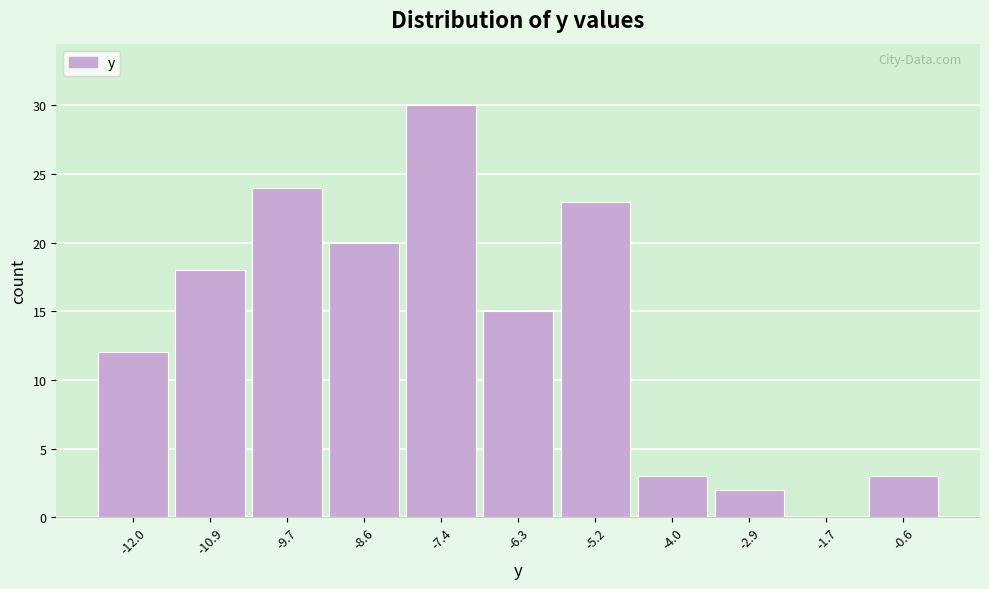

Reading left to right, transcribe this chart: for each bar, give the range it covers on the x-axis and its height. Neither the bar edges nor the heights are printed on the chart, so give them approximately, as read against the axes.

-12.6 to -11.4: 12
-11.4 to -10.4: 18
-10.4 to -9.2: 24
-9.2 to -8.0: 20
-8.0 to -6.8: 30
-6.8 to -5.8: 15
-5.8 to -4.6: 23
-4.6 to -3.4: 3
-3.4 to -2.2: 2
-2.2 to -1.2: 0
-1.2 to 0.0: 3